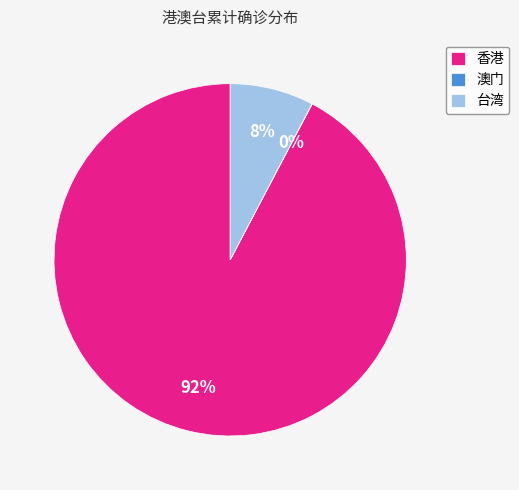

To the nearest percent, what is the difference between the largest and smallest slice percentages?

92%